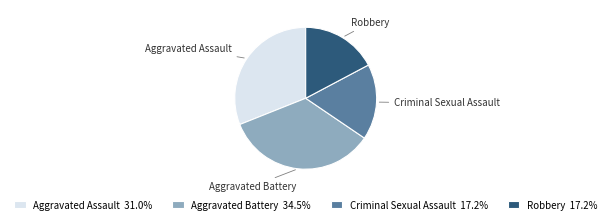

Do Aggravated Assault and Criminal Sexual Assault together represent more than half of the pie?

No